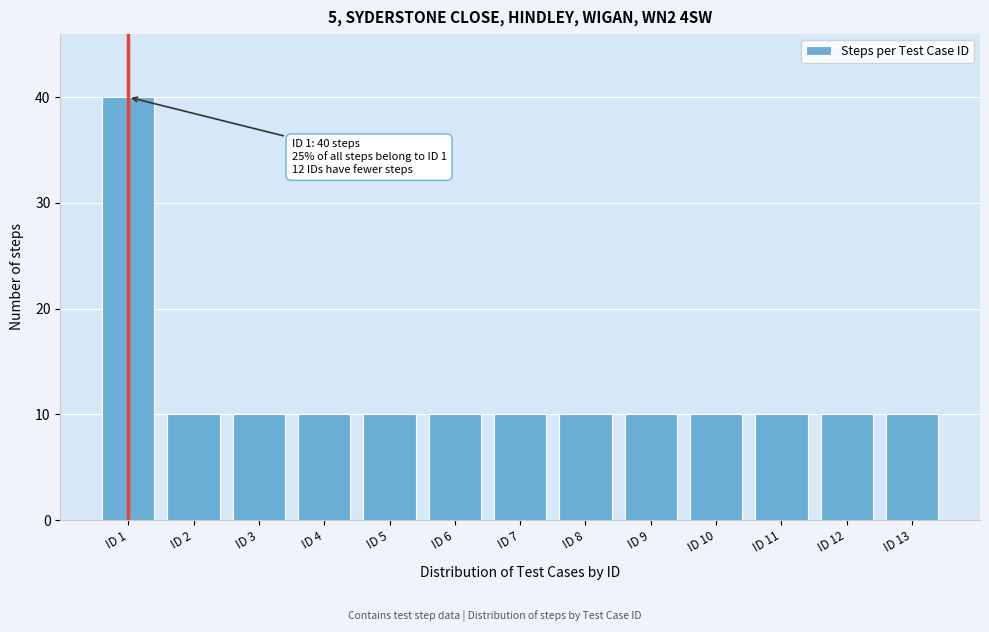

Reading right to left, extract all data points from this chart.

10	10	10	10	10	10	10	10	10	10	10	10	40